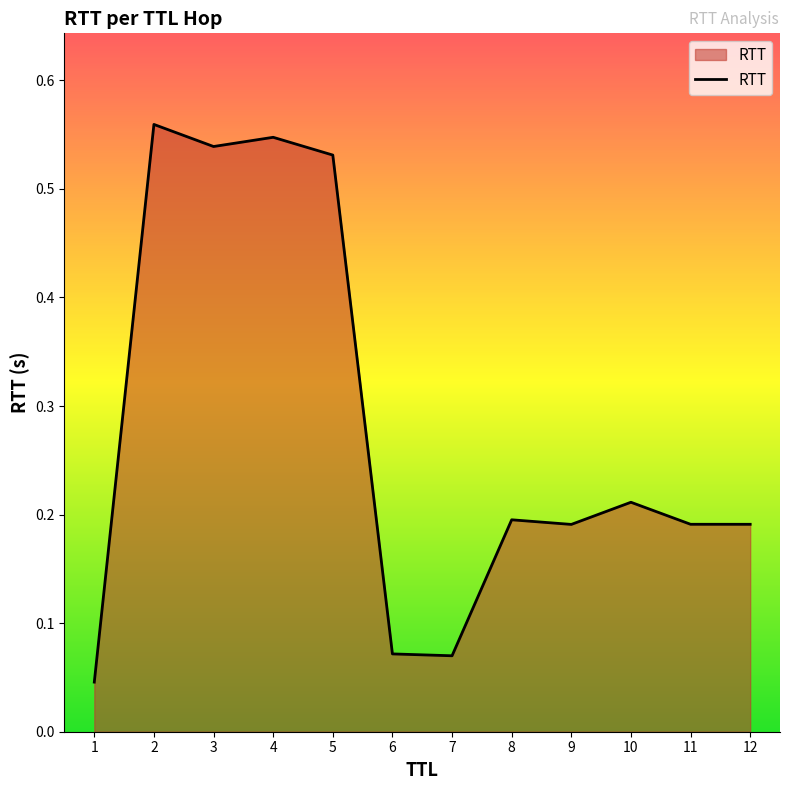

What is the change in value from 4 to 10?

-0.3